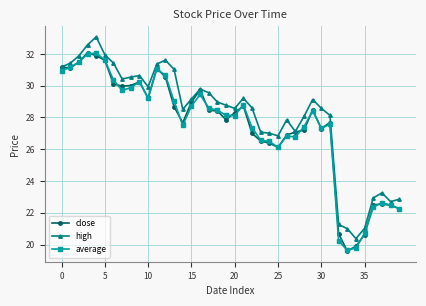

Which series has the largest total across all categories?

high